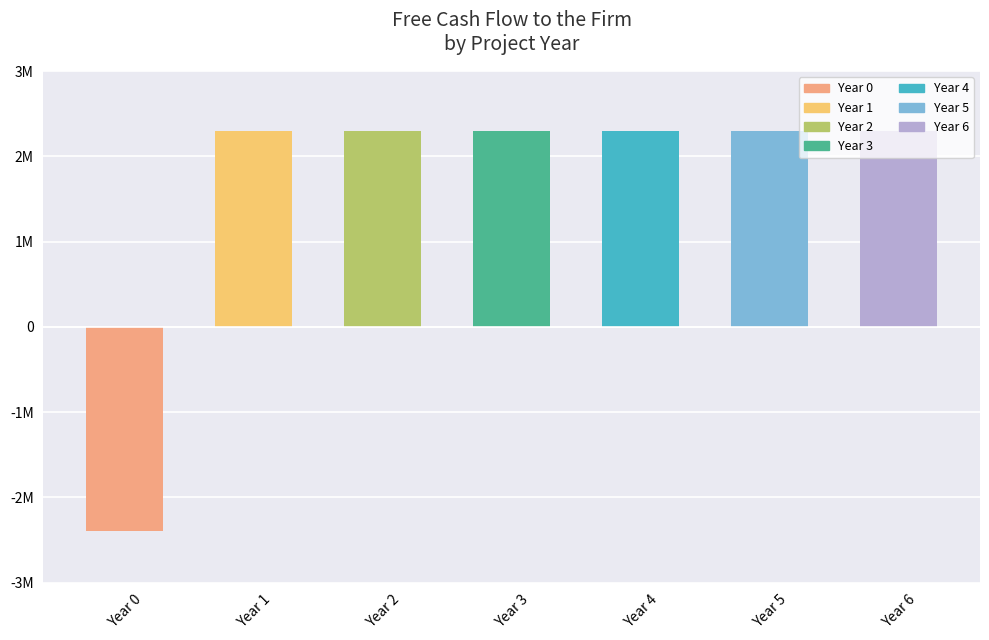

Reading right to left, extract all data points from this chart.

2299950	2299950	2299950	2299950	2299950	2299950	-2400000